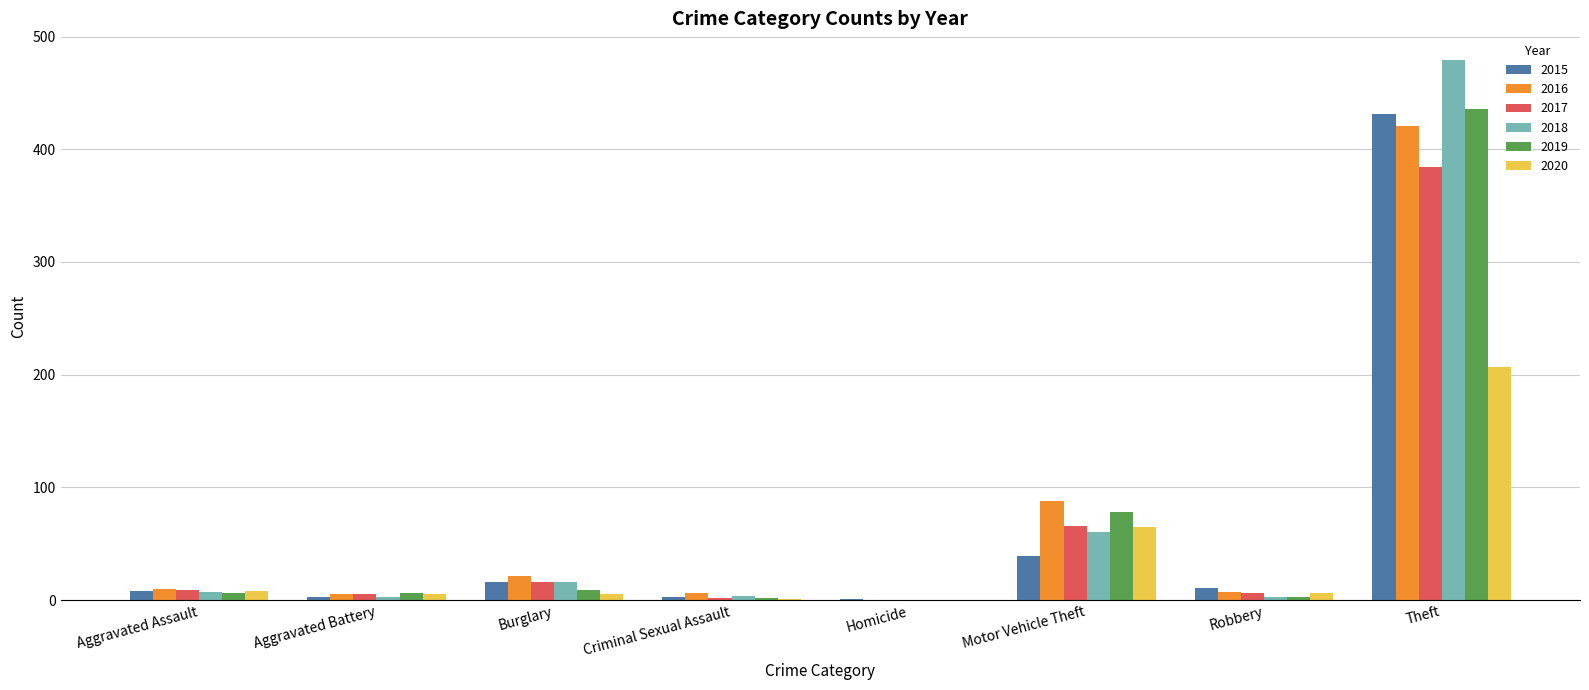

At which category is the sum across all series the highest?

Theft